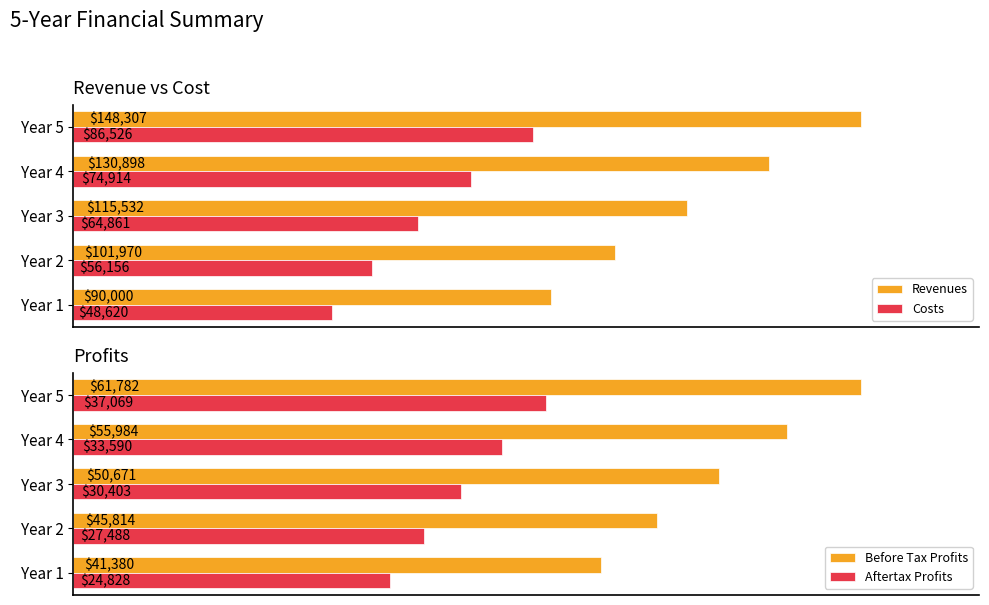

Rank the categories by Before Tax Profits value from lowest to highest.

Year 1, Year 2, Year 3, Year 4, Year 5